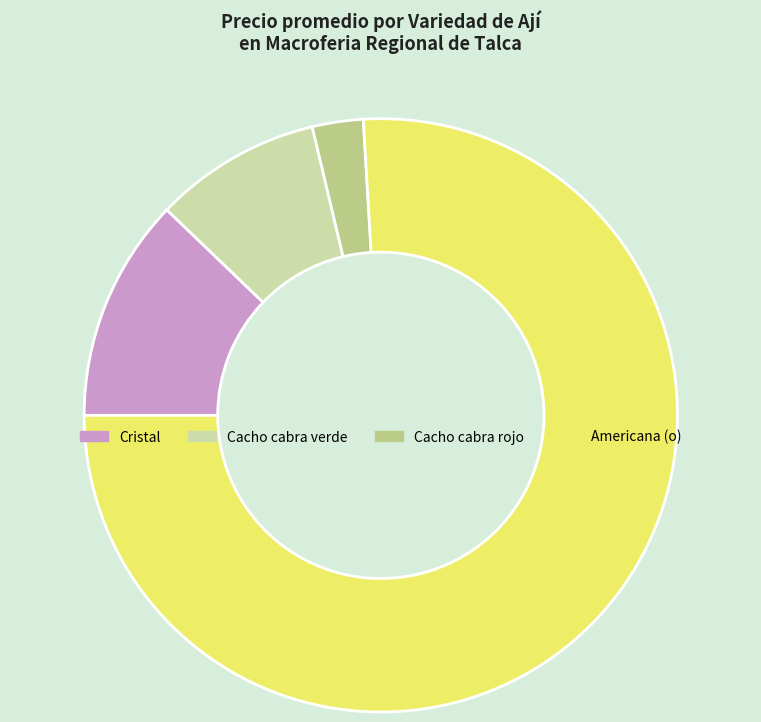

True or false: Cacho cabra rojo accounts for 13% of the total.

False